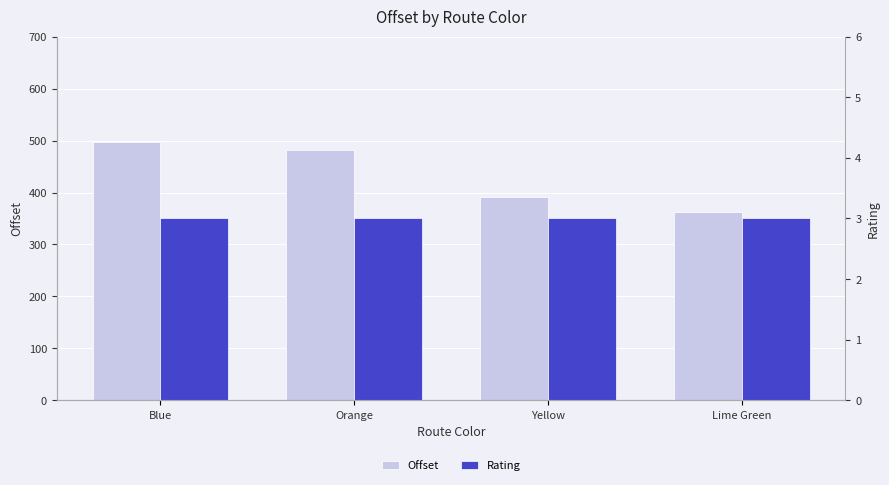

What is the smallest value displayed?

3.0